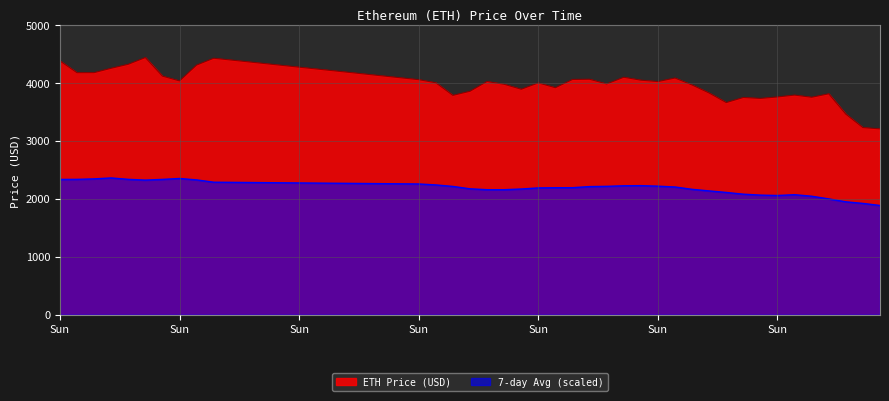

How many interior local peaks (higher than both neighbors) does the data have?

10